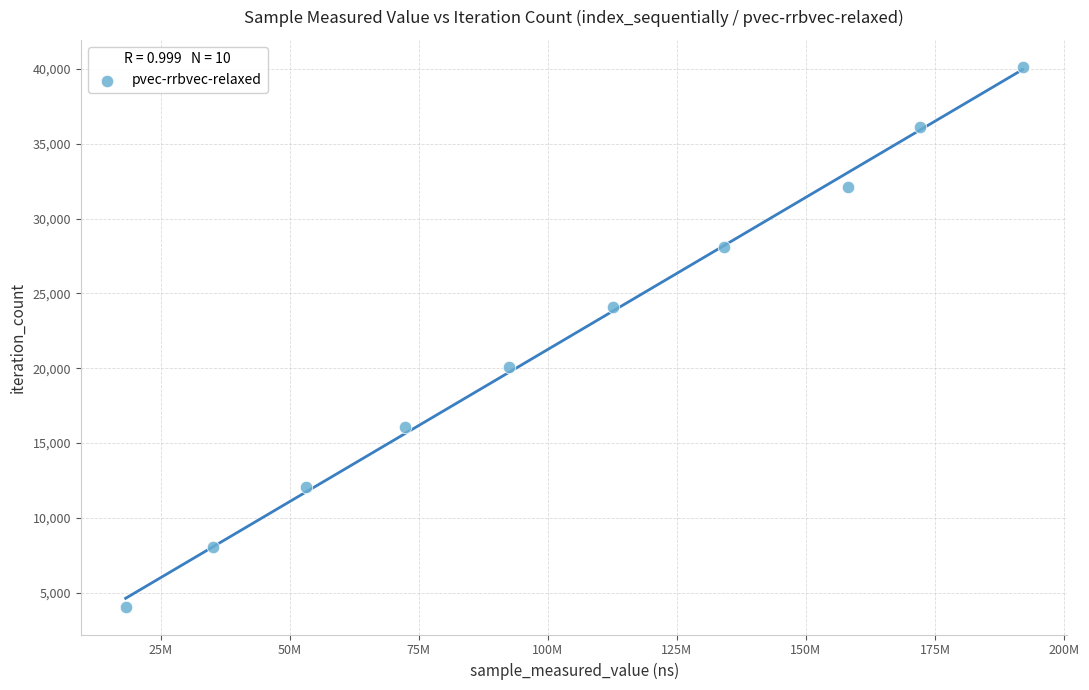

What is the range of Y values (max minus min)?

36117